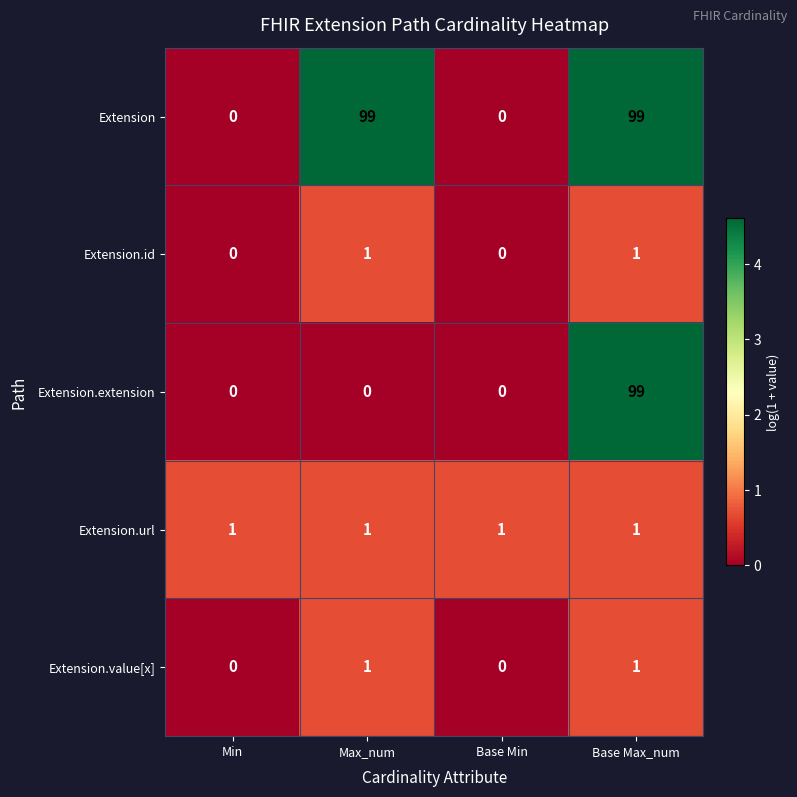

Between Max_num and Base Min, which series saw the biggest shift?

Extension